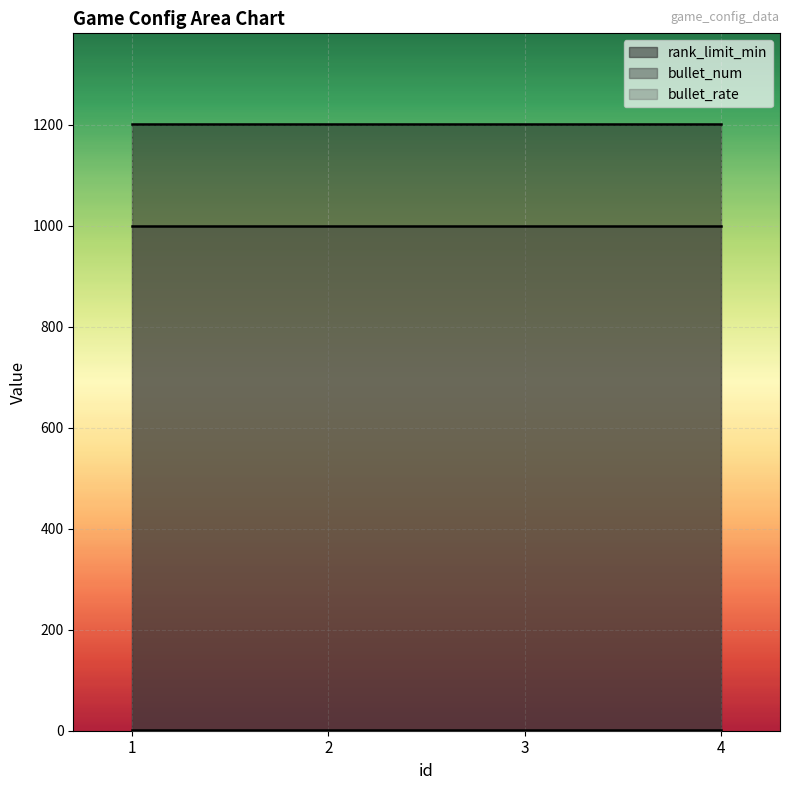

What is the total value across all series at 2?

2202.0